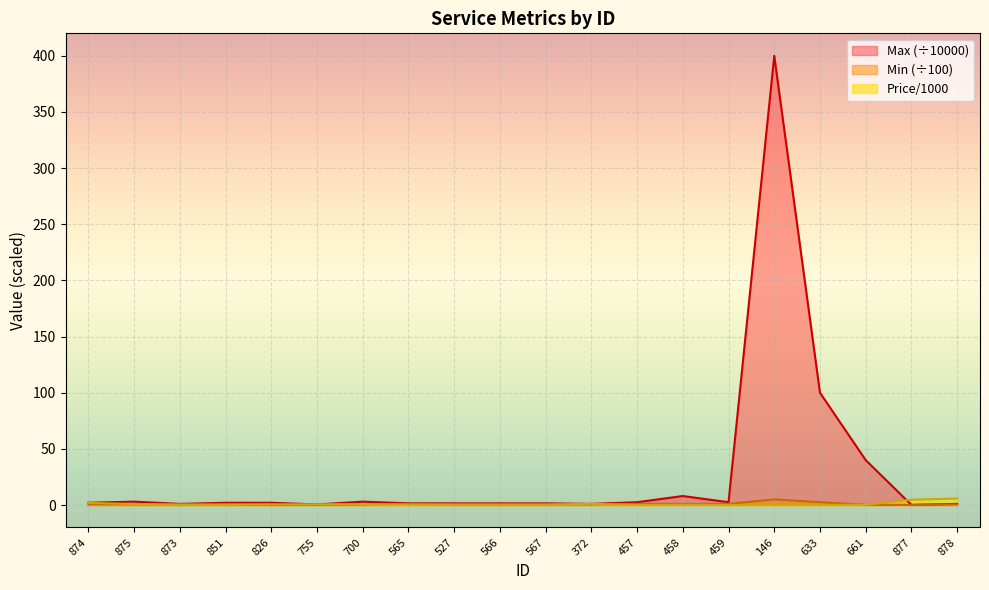

True or false: Max and Min cross at least once.

False